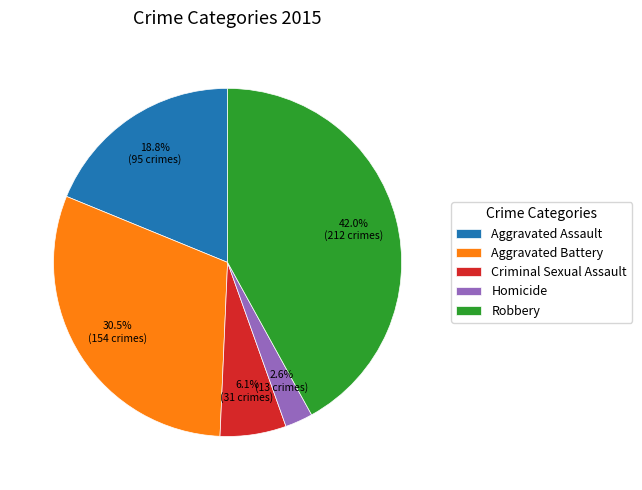

Approximately how many times larger is the value at Aggravated Battery compared to Criminal Sexual Assault?

5.0